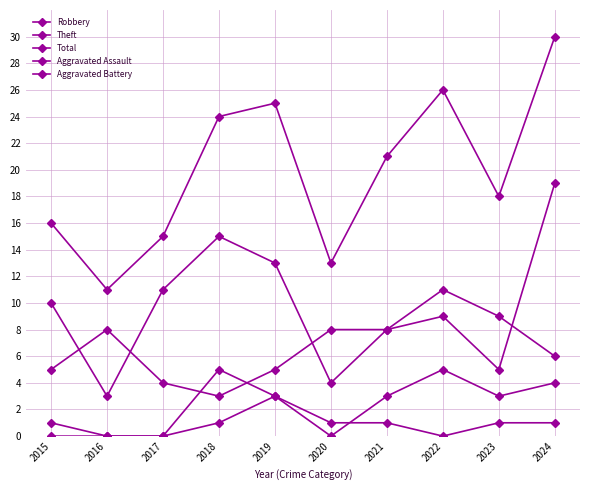

How many lines are shown in the chart?

5